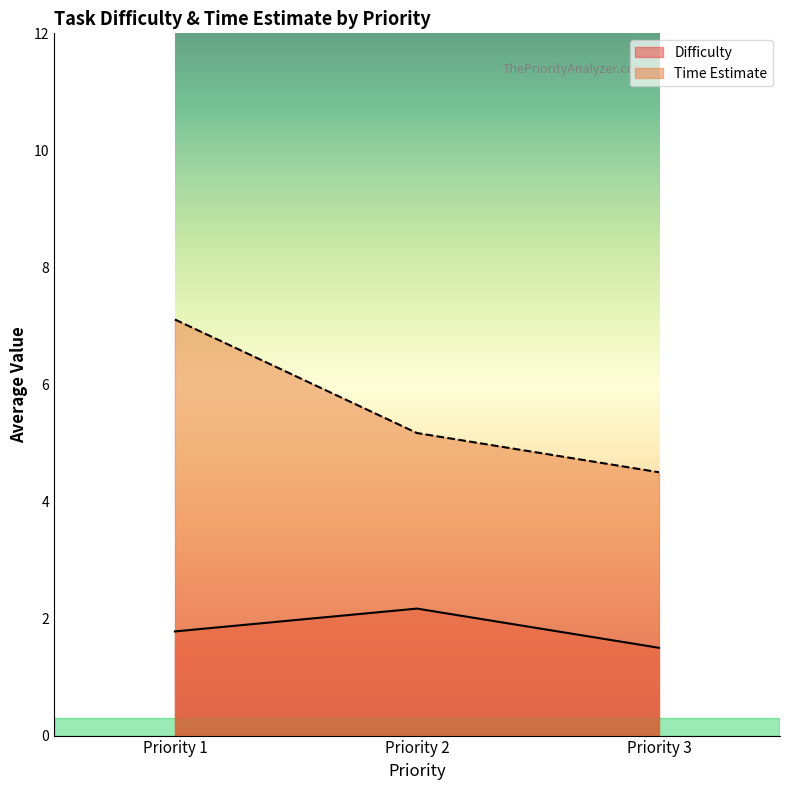

Which series changed the most between Priority 1 and Priority 3?

Time Estimate